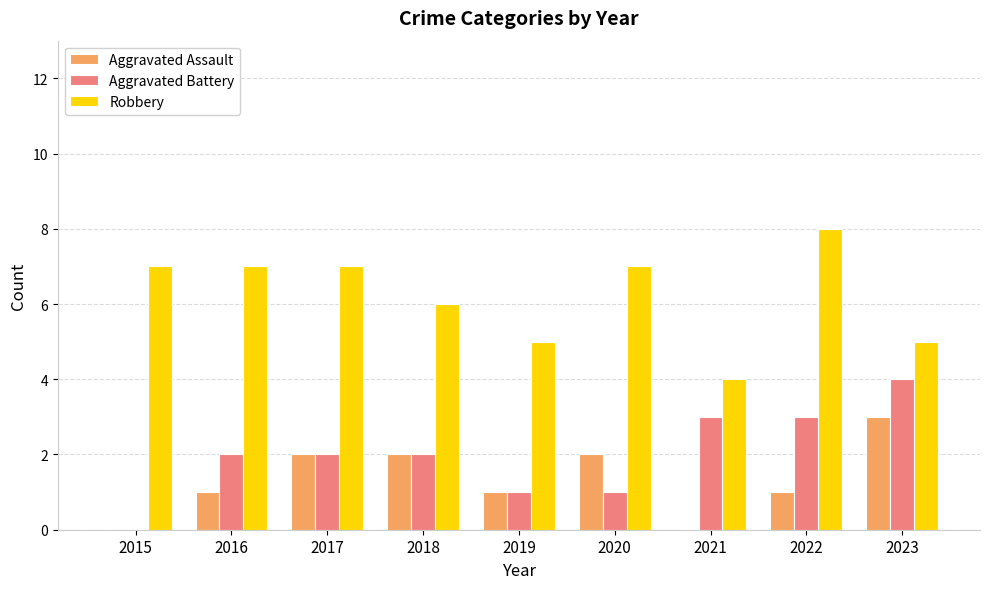

Which category has the highest value across all series?

2022